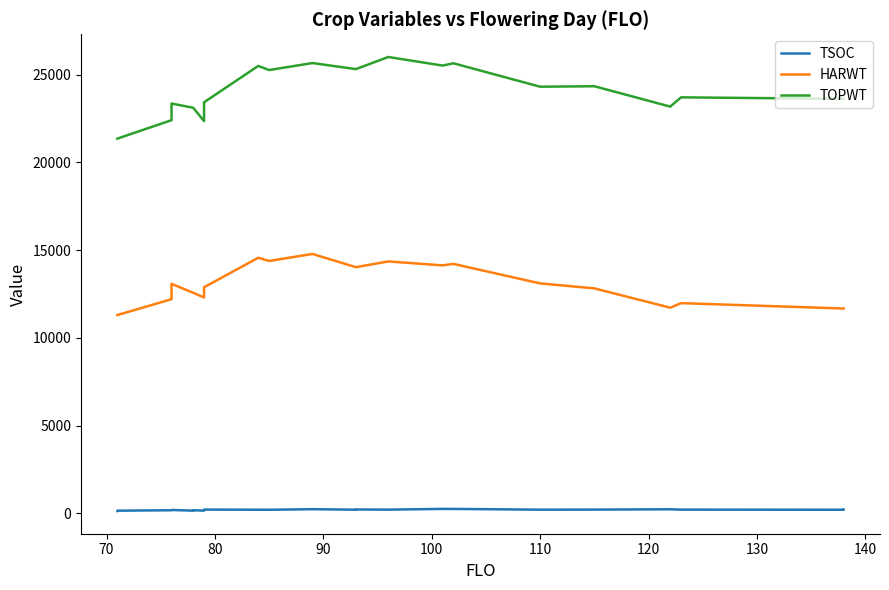

What is the maximum value shown in the chart?

26017